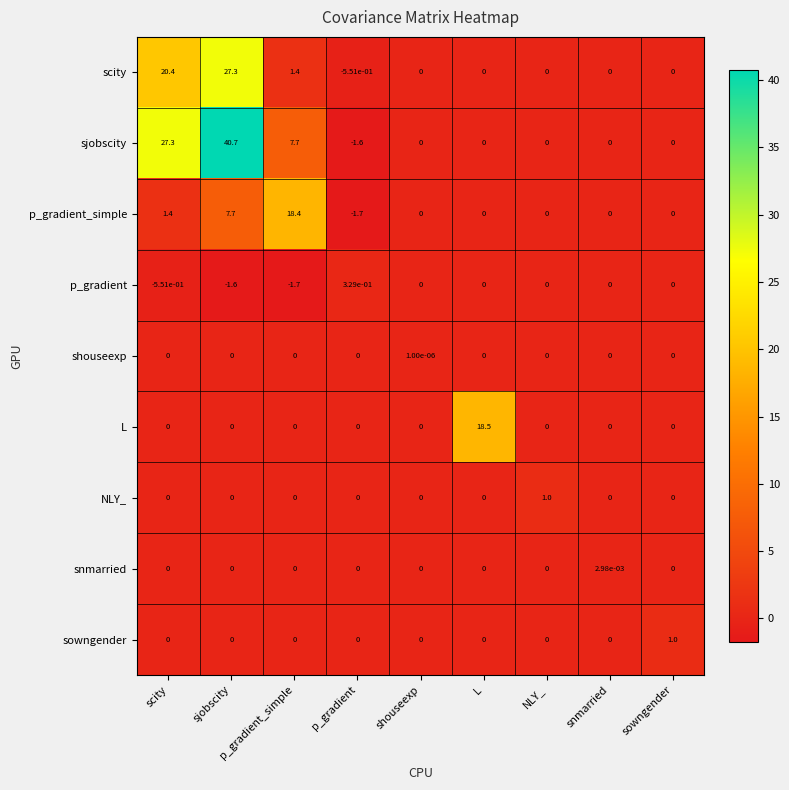

At which category is the sum across all series the highest?

sjobscity